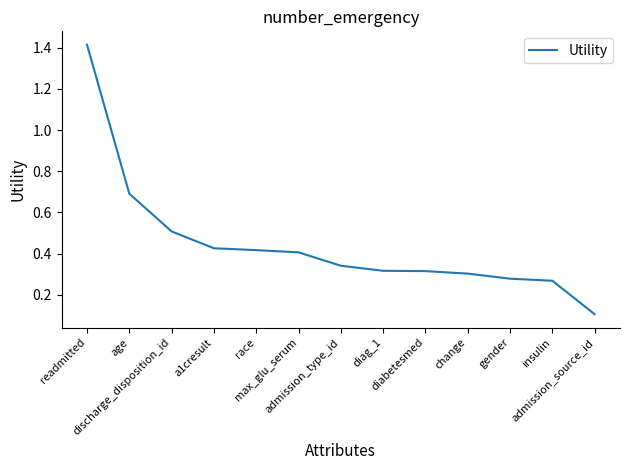

What is the change in value from readmitted to discharge_disposition_id?

-0.9